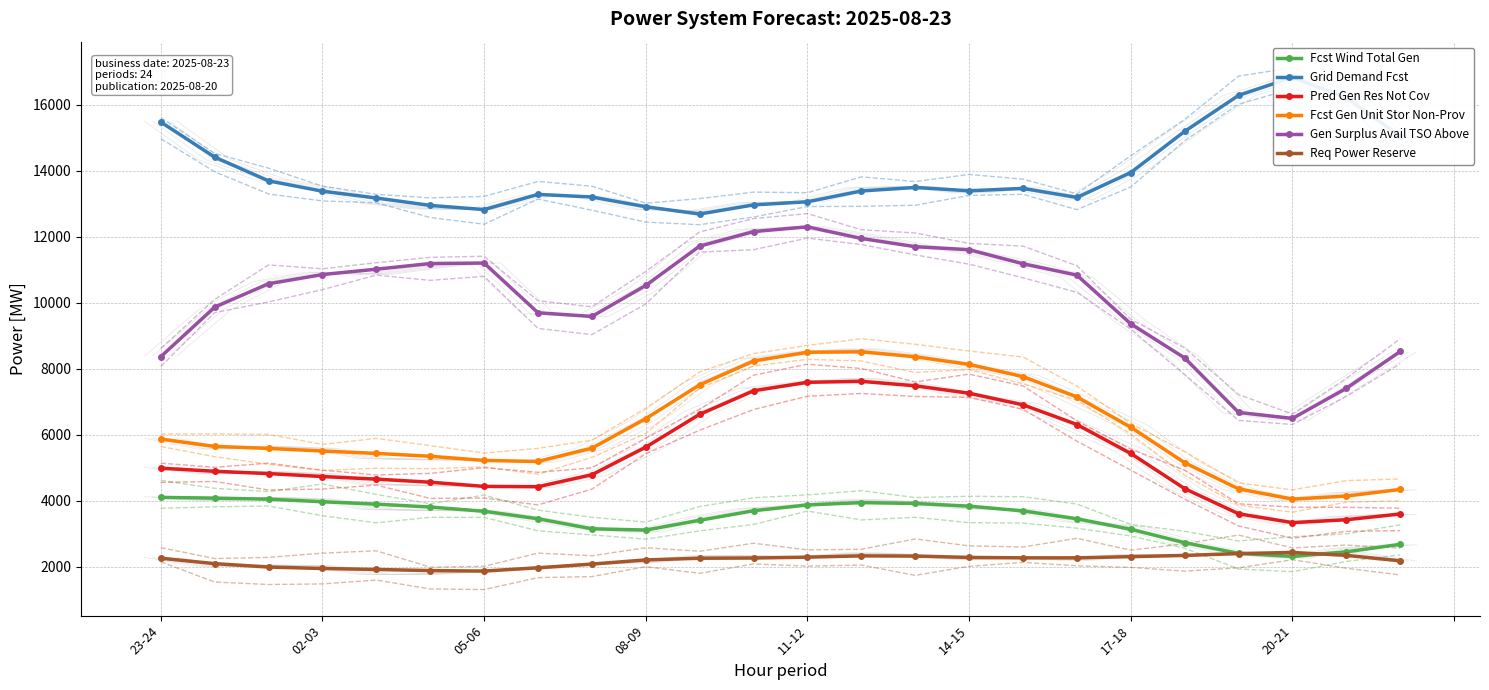

What is the difference between the Fcst Gen Unit Stor Non-Prov values at 17-18 and 02-03?

720